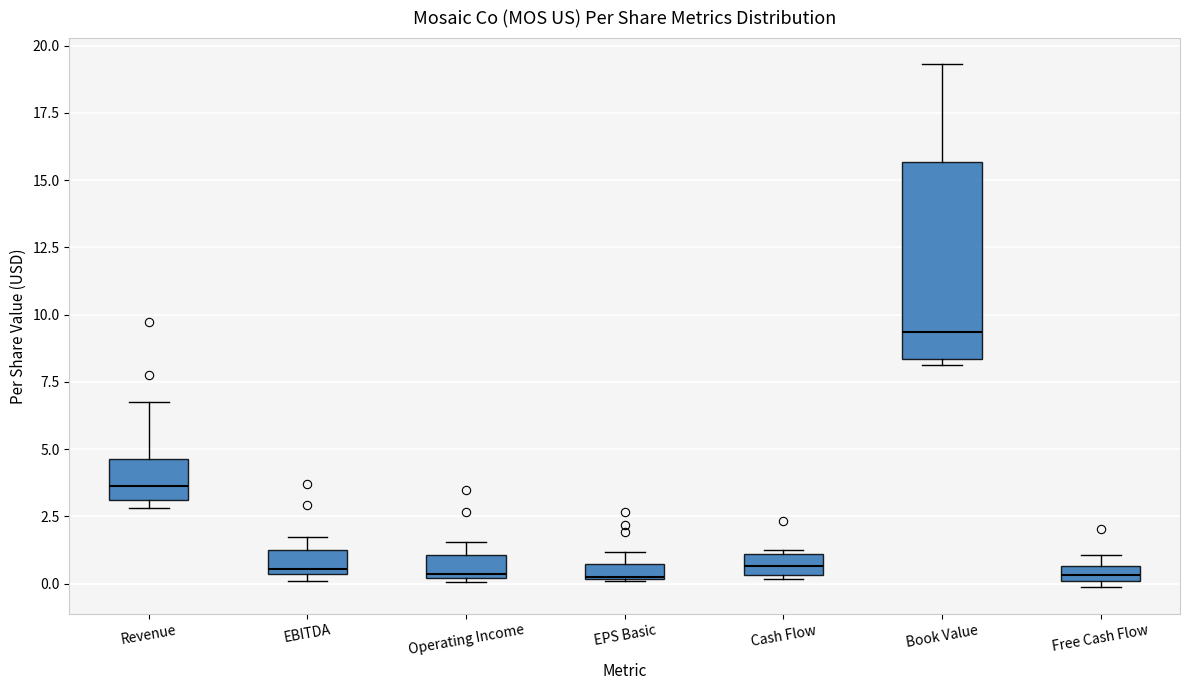

Which box is the tallest, from its lower edge to its upper edge?

Book Value